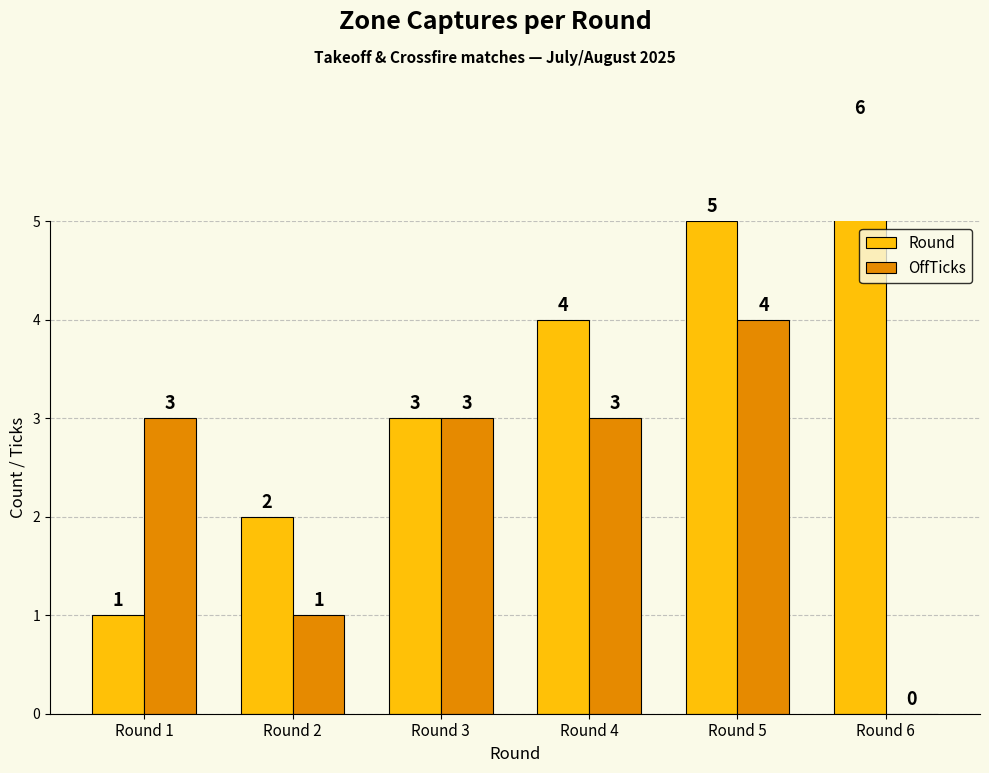

The Round series shows 3 at Round 2. True or false?

False